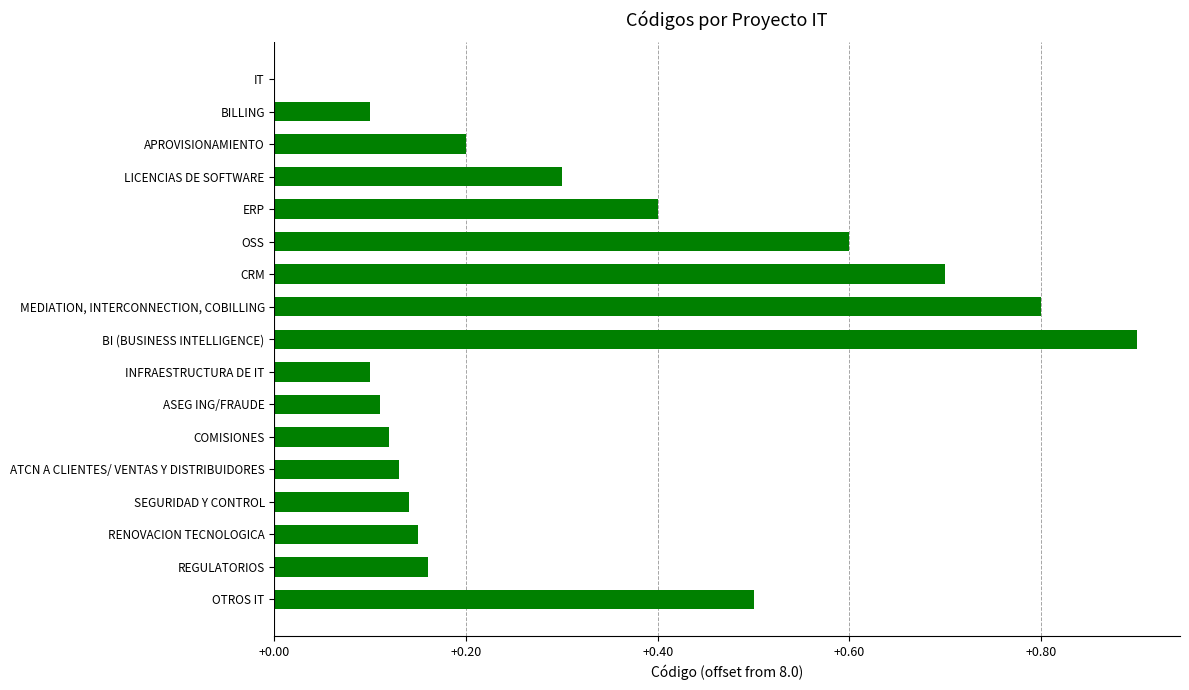

True or false: the data shows 0.1 at SEGURIDAD Y CONTROL.

True